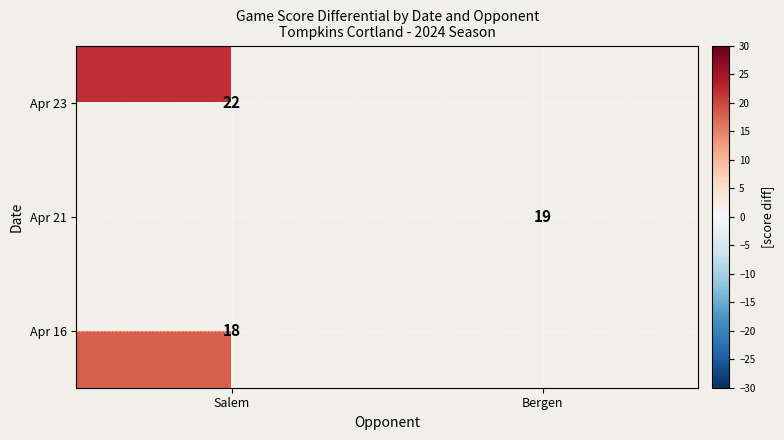

True or false: Apr 23 has a value of 22 at Salem.

True